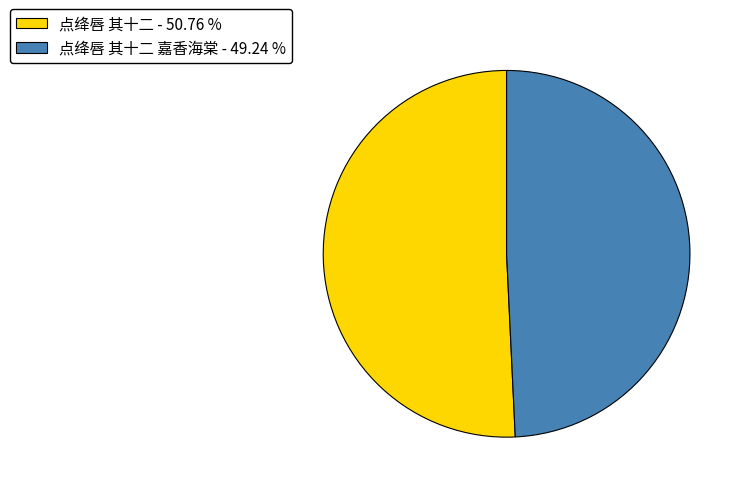

Which slice is the smallest?

点绛唇 其十二 嘉香海棠 - 49.24 %